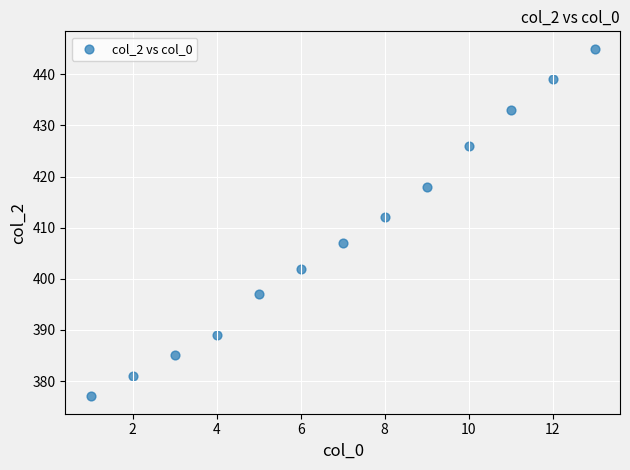

What Y value in the scatter plot is closest to 411?

412